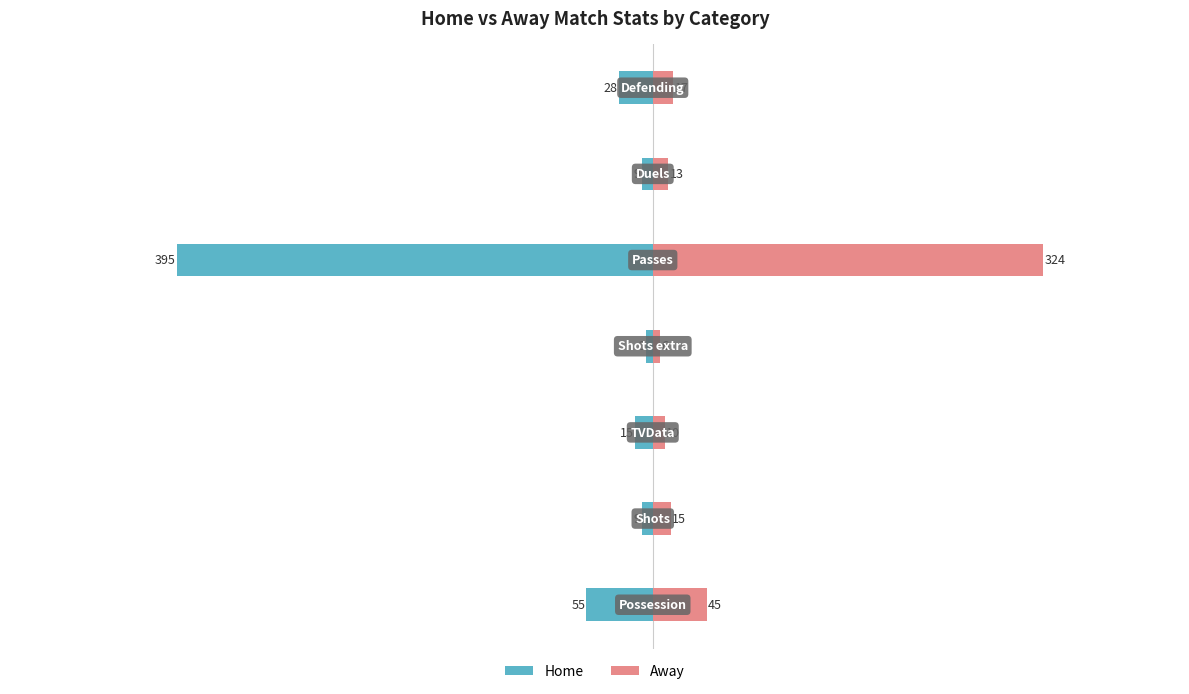

Is the value of Away at 3 greater than the value of Home at 6?

Yes